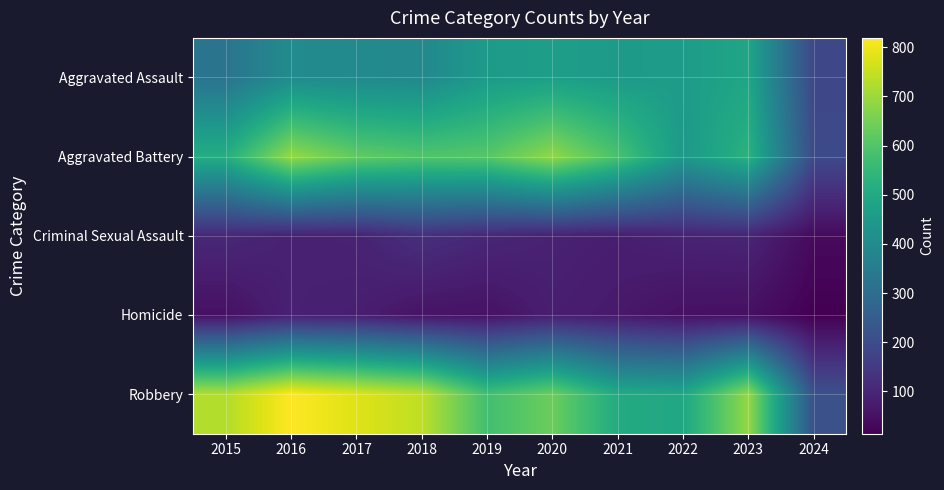

Reading right to left, list all the values displayed in this chart.

Aggravated Assault: 2024=187	2023=488	2022=458	2021=452	2020=466	2019=452	2018=392	2017=396	2016=402	2015=323
Aggravated Battery: 2024=194	2023=530	2022=446	2021=587	2020=686	2019=608	2018=600	2017=623	2016=691	2015=515
Criminal Sexual Assault: 2024=35	2023=96	2022=93	2021=81	2020=89	2019=102	2018=123	2017=91	2016=87	2015=105
Homicide: 2024=14	2023=48	2022=49	2021=69	2020=81	2019=53	2018=56	2017=82	2016=87	2015=50
Robbery: 2024=213	2023=690	2022=495	2021=506	2020=637	2019=577	2018=741	2017=780	2016=819	2015=726